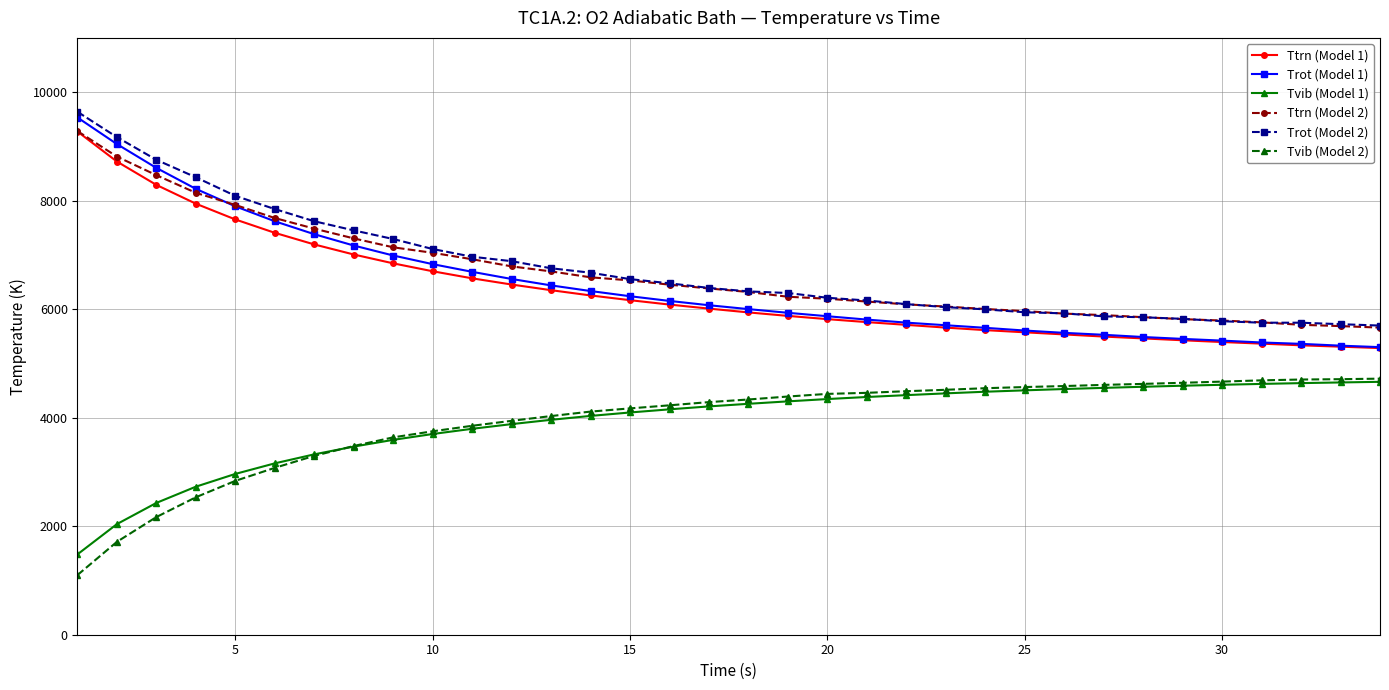

Which series has the largest range (max minus min)?

Trot (Model 1)